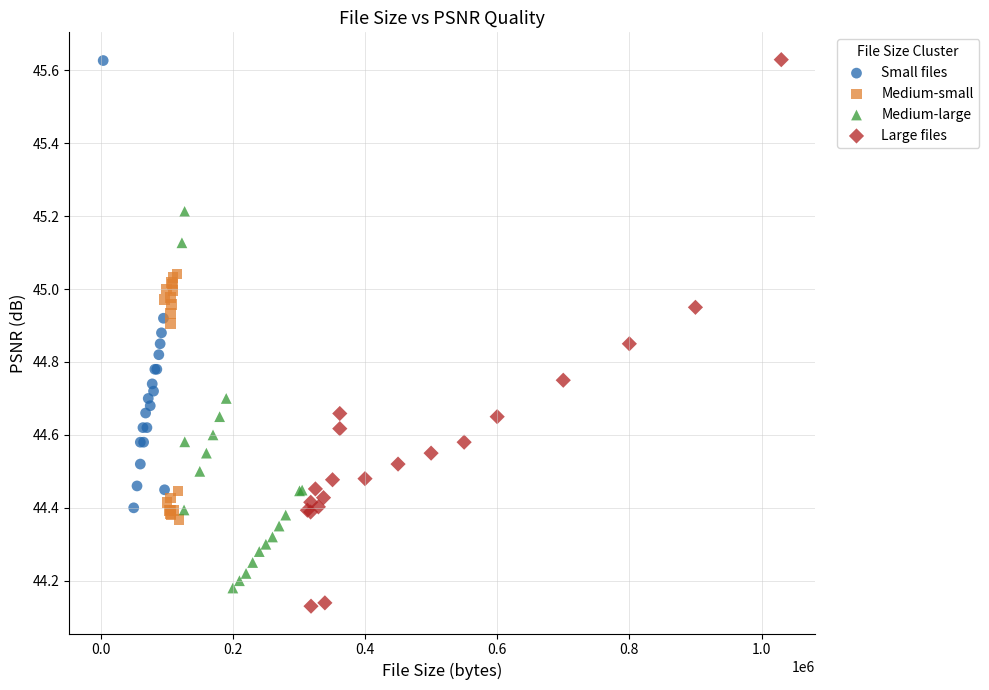

Which series reaches the minimum Y coordinate?

Large files